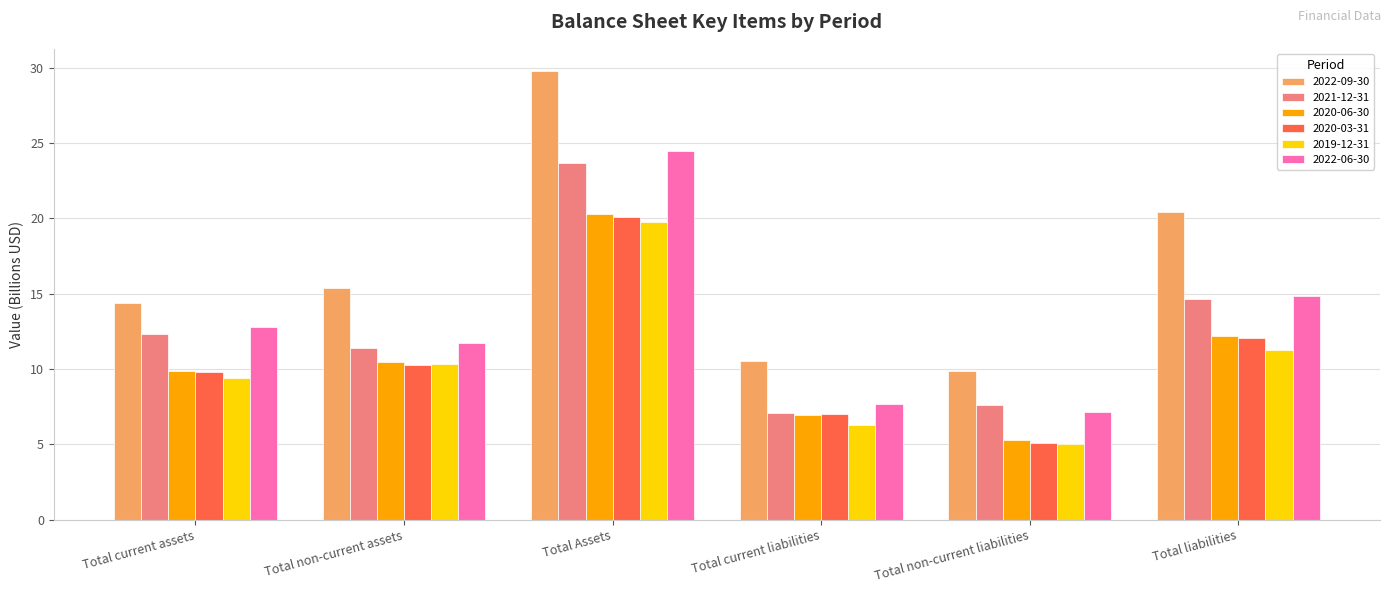

List the labels in order of 2019-12-31 value, smallest first.

Total non-current liabilities, Total current liabilities, Total current assets, Total non-current assets, Total liabilities, Total Assets